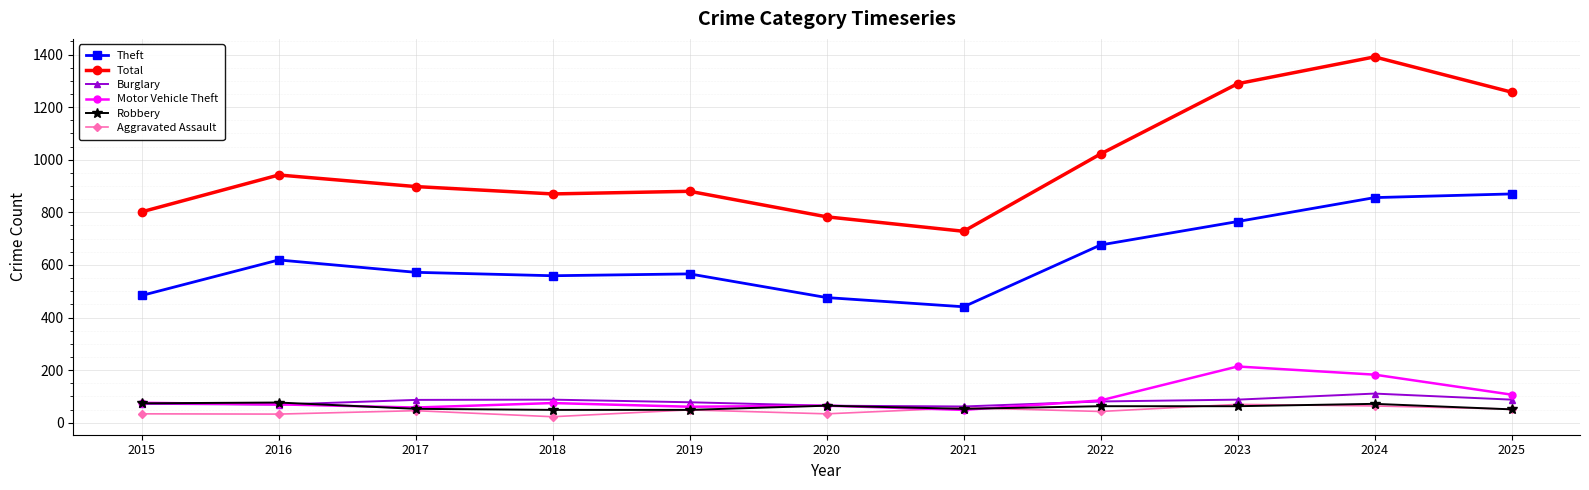

At which label is Total closest to 1059?

2022